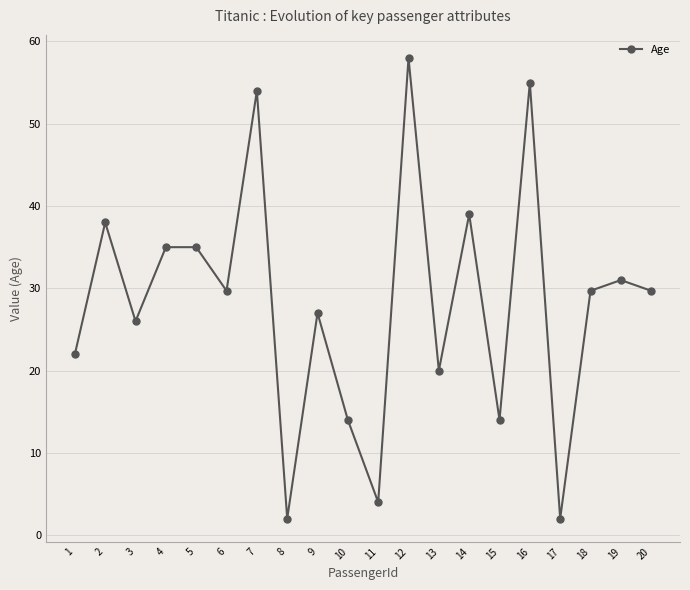

The chart shows a value of 14.0 at 15. True or false?

True